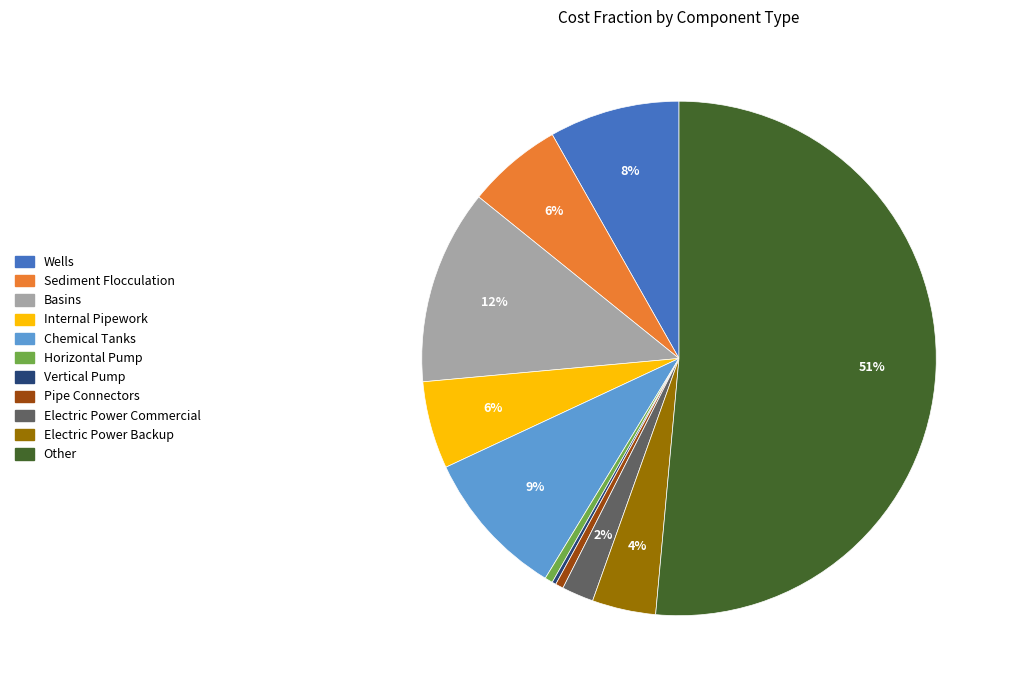

Between Electric Power Backup and Pipe Connectors, which is larger?

Electric Power Backup